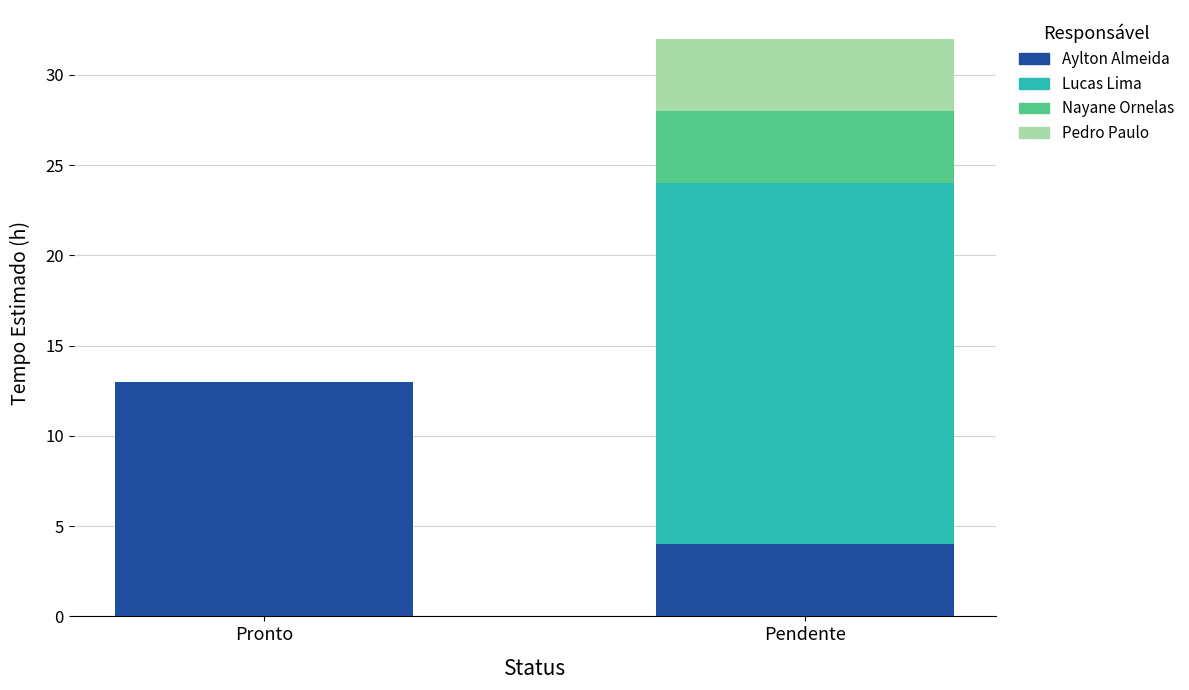

The value of Aylton Almeida at Pronto is 13. True or false?

True